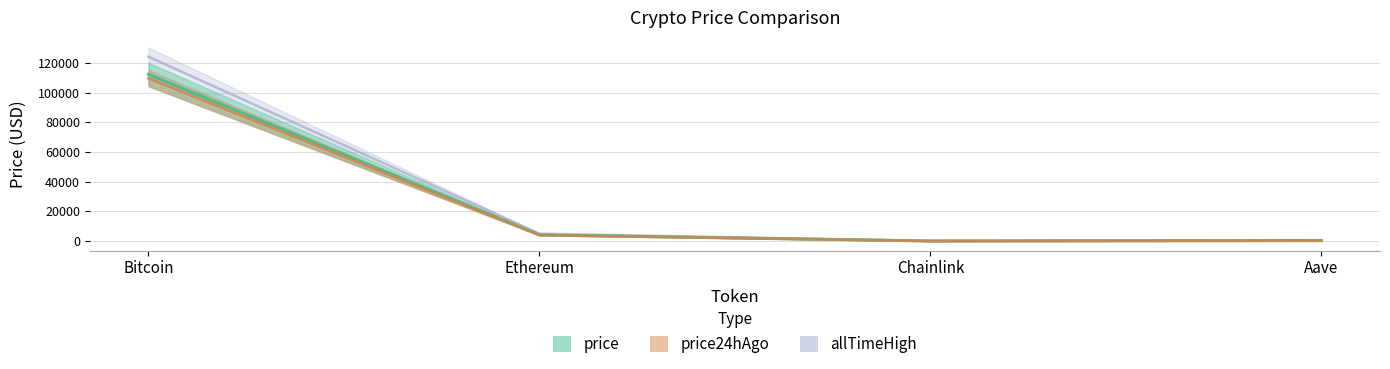

The value of price24hAgo at Bitcoin is 109597.0. True or false?

True